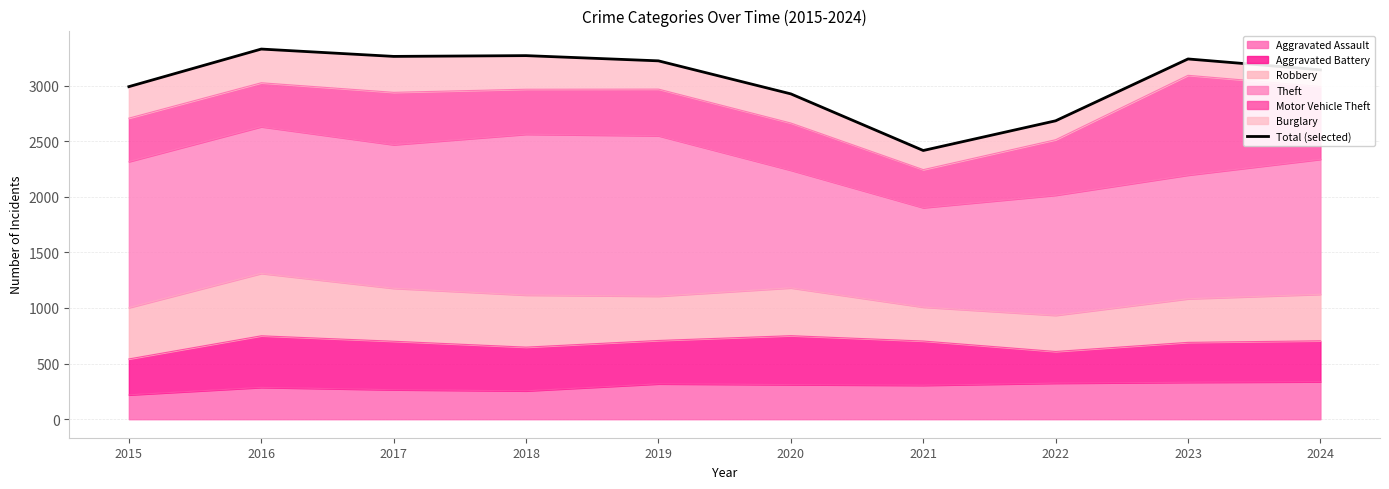

The chart shows a value of 2990 at 2015. True or false?

True